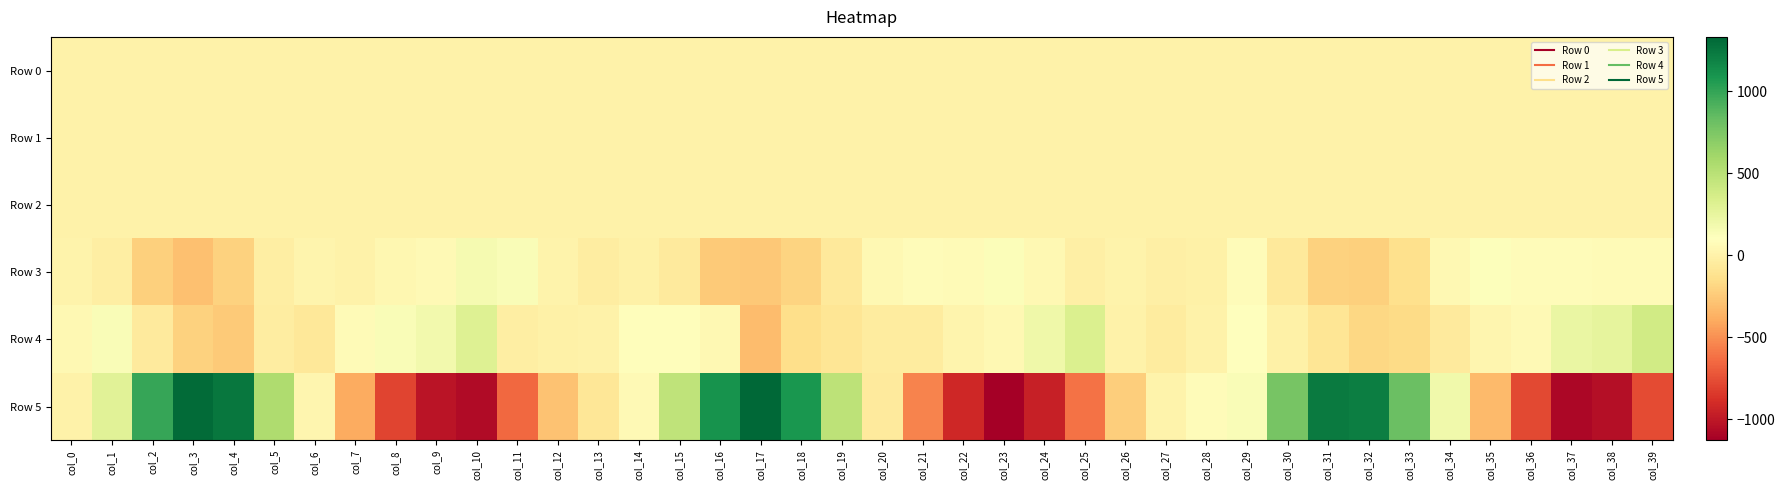

Reading right to left, what are all the values shown in this chart?

Row 0: col_39=-0.3	col_38=-0.0	col_37=0.2	col_36=0.4	col_35=0.5	col_34=0.6	col_33=0.4	col_32=0.1	col_31=-0.2	col_30=-0.5	col_29=-0.4	col_28=-0.2	col_27=-0.3	col_26=-0.4	col_25=-0.3	col_24=-0.2	col_23=0.0	col_22=0.3	col_21=0.4	col_20=0.5	col_19=0.5	col_18=0.3	col_17=-0.1	col_16=-0.6	col_15=-0.7	col_14=-0.3	col_13=-0.3	col_12=-0.5	col_11=-0.5	col_10=-0.2	col_9=0.2	col_8=0.3	col_7=0.5	col_6=0.5	col_5=0.5	col_4=0.3	col_3=-0.2	col_2=-0.6	col_1=-0.6	col_0=-0.2
Row 1: col_39=-0.3	col_38=-0.3	col_37=-0.3	col_36=-0.1	col_35=-0.1	col_34=-0.2	col_33=-0.3	col_32=-0.4	col_31=-0.4	col_30=-0.3	col_29=-0.2	col_28=-0.2	col_27=-0.2	col_26=-0.2	col_25=-0.3	col_24=-0.3	col_23=-0.3	col_22=-0.2	col_21=-0.1	col_20=-0.0	col_19=-0.2	col_18=-0.3	col_17=-0.5	col_16=-0.4	col_15=-0.3	col_14=-0.2	col_13=-0.1	col_12=-0.2	col_11=-0.3	col_10=-0.4	col_9=-0.3	col_8=-0.2	col_7=-0.0	col_6=-0.0	col_5=-0.2	col_4=-0.4	col_3=-0.4	col_2=-0.3	col_1=-0.2	col_0=-0.1
Row 2: col_39=1.0	col_38=1.0	col_37=1.0	col_36=1.0	col_35=1.0	col_34=1.1	col_33=1.1	col_32=0.9	col_31=0.9	col_30=0.9	col_29=1.0	col_28=1.0	col_27=1.0	col_26=1.0	col_25=1.0	col_24=0.9	col_23=1.0	col_22=1.0	col_21=1.0	col_20=1.1	col_19=1.1	col_18=1.0	col_17=0.9	col_16=0.9	col_15=0.9	col_14=1.0	col_13=0.9	col_12=0.9	col_11=0.9	col_10=1.0	col_9=1.0	col_8=1.0	col_7=1.0	col_6=1.0	col_5=1.1	col_4=1.1	col_3=0.9	col_2=0.9	col_1=0.9	col_0=1.0
Row 3: col_39=70.4	col_38=70.5	col_37=76.3	col_36=78.3	col_35=114.5	col_34=49.9	col_33=-135.9	col_32=-223.3	col_31=-205.7	col_30=-63.8	col_29=78.8	col_28=-9.8	col_27=-19.4	col_26=6.8	col_25=-20.2	col_24=53.1	col_23=127.4	col_22=69.6	col_21=75.9	col_20=53.3	col_19=-65.5	col_18=-203.6	col_17=-257.5	col_16=-252.4	col_15=-55.1	col_14=-12.6	col_13=-34.0	col_12=6.6	col_11=131.4	col_10=162.9	col_9=55.9	col_8=39.7	col_7=0.7	col_6=21.5	col_5=-30.3	col_4=-209.6	col_3=-299.4	col_2=-218.2	col_1=-26.9	col_0=10.7
Row 4: col_39=382.2	col_38=260.3	col_37=235.5	col_36=62.8	col_35=32.0	col_34=-53.8	col_33=-164.8	col_32=-183.5	col_31=-99.7	col_30=-9.6	col_29=98.3	col_28=3.2	col_27=-46.3	col_26=0.5	col_25=324.5	col_24=203.2	col_23=51.6	col_22=20.1	col_21=-43.6	col_20=-43.8	col_19=-93.8	col_18=-145.4	col_17=-314.6	col_16=50.2	col_15=88.7	col_14=85.3	col_13=5.6	col_12=-3.9	col_11=-27.7	col_10=307.4	col_9=185.2	col_8=139.6	col_7=64.0	col_6=-71.8	col_5=-37.8	col_4=-244.0	col_3=-206.0	col_2=-57.3	col_1=132.0	col_0=48.6
Row 5: col_39=-765.9	col_38=-1047.5	col_37=-1086.2	col_36=-776.3	col_35=-326.3	col_34=196.8	col_33=821.7	col_32=1210.1	col_31=1228.9	col_30=773.3	col_29=137.5	col_28=73.5	col_27=11.0	col_26=-226.0	col_25=-612.5	col_24=-957.3	col_23=-1127.0	col_22=-916.1	col_21=-543.9	col_20=-58.6	col_19=483.5	col_18=1082.2	col_17=1330.6	col_16=1106.9	col_15=470.7	col_14=58.2	col_13=-82.7	col_12=-288.3	col_11=-653.7	col_10=-1060.5	col_9=-1018.8	col_8=-800.0	col_7=-388.2	col_6=30.8	col_5=551.1	col_4=1244.6	col_3=1309.8	col_2=991.4	col_1=286.6	col_0=1.0